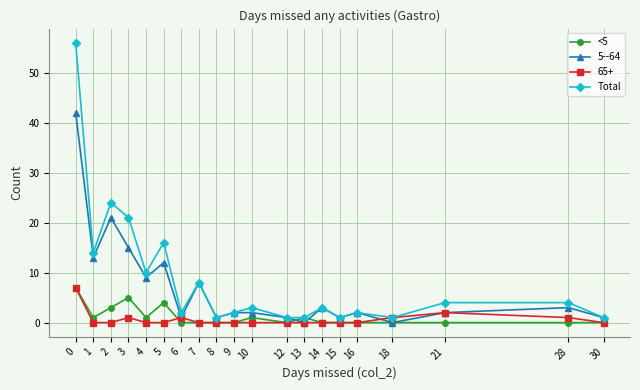

True or false: Total has more than 0 points higher than both neighbors.

True